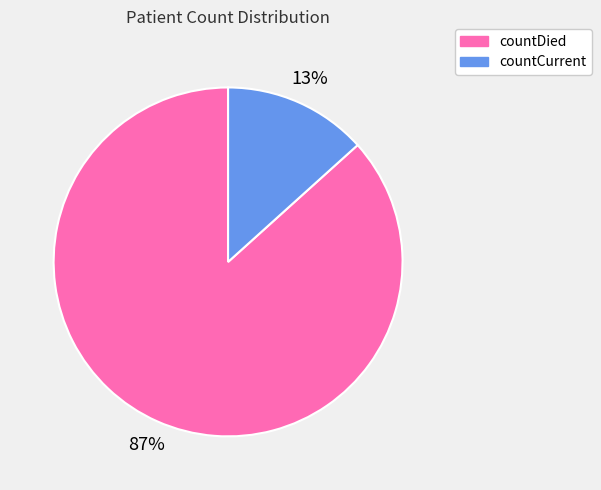

Does any single category account for the majority?

Yes